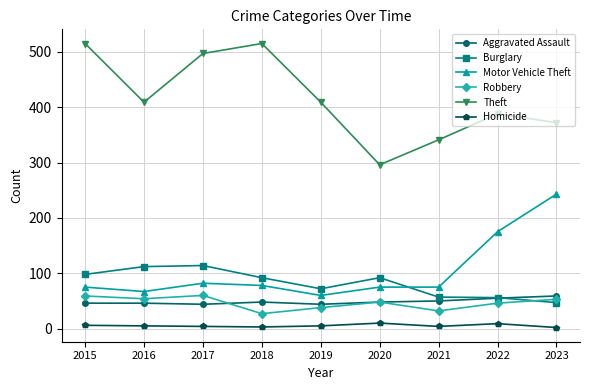

What is the value of the Homicide point at the 7th from the left?

4